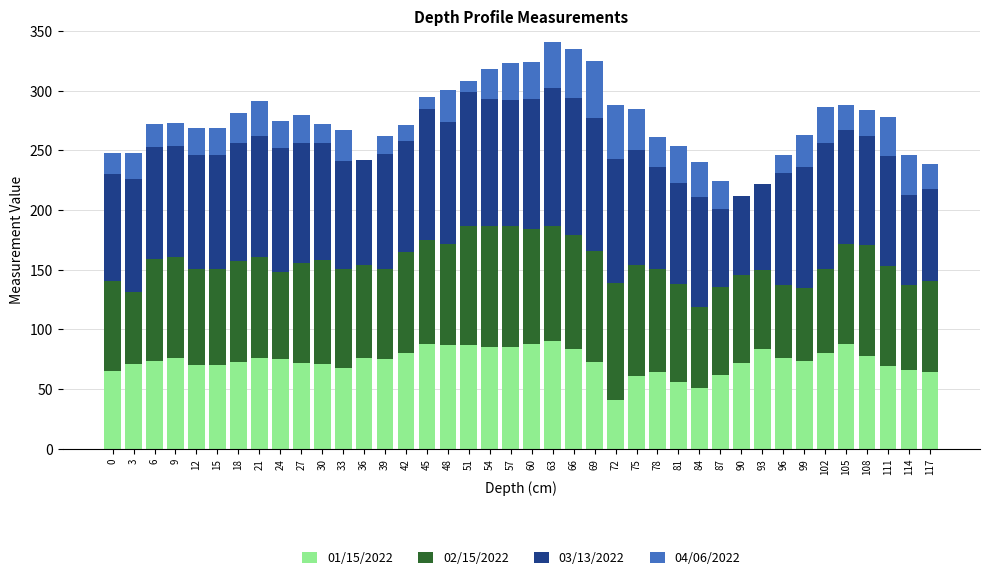

What is the difference between the maximum and minimum values in the 04/06/2022 series?

48